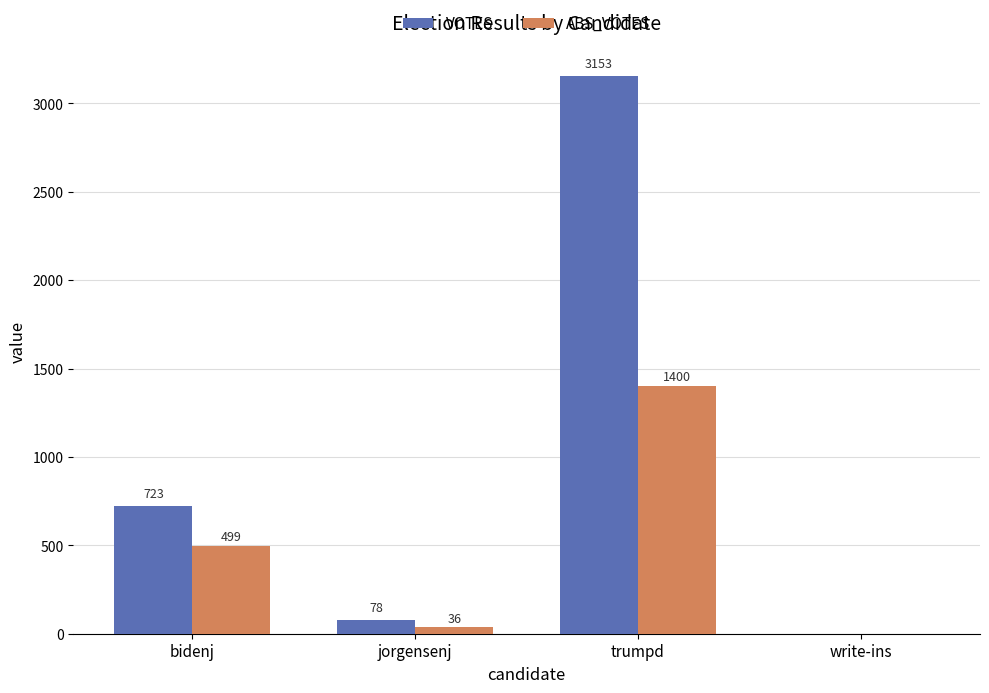

What is the maximum value for VOTES?

3153